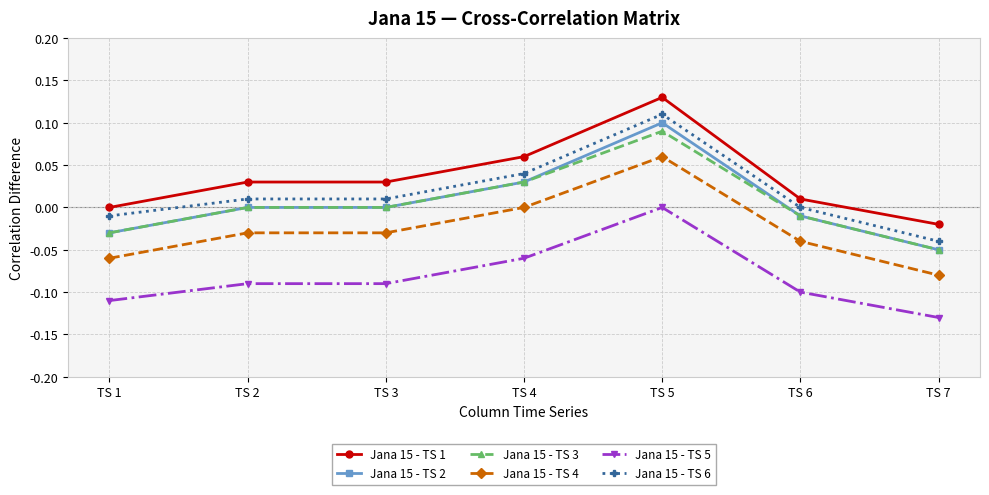

True or false: Jana 15 - TS 2 and Jana 15 - TS 4 intersect in this chart.

False